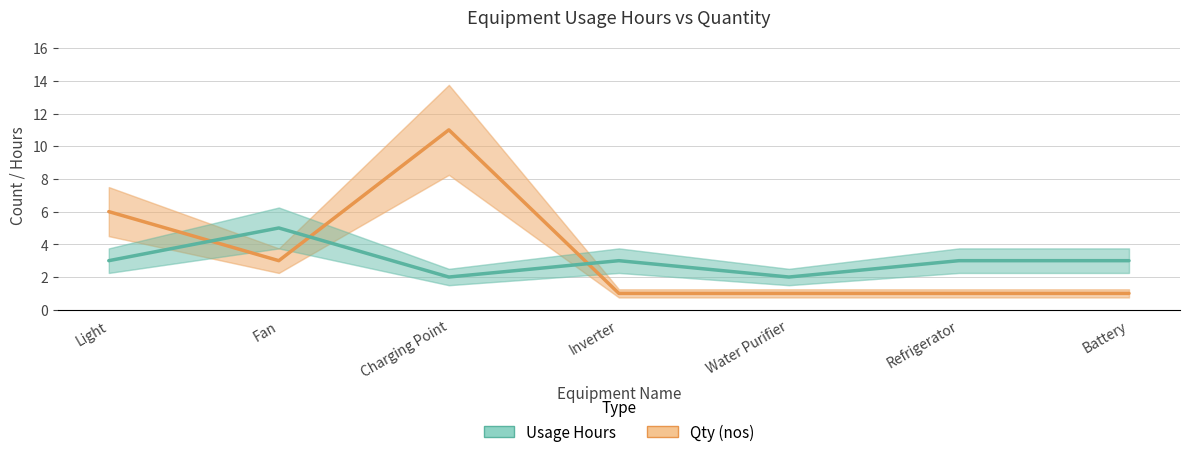

What is the value of the Qty (nos) point at the 3rd from the left?

11